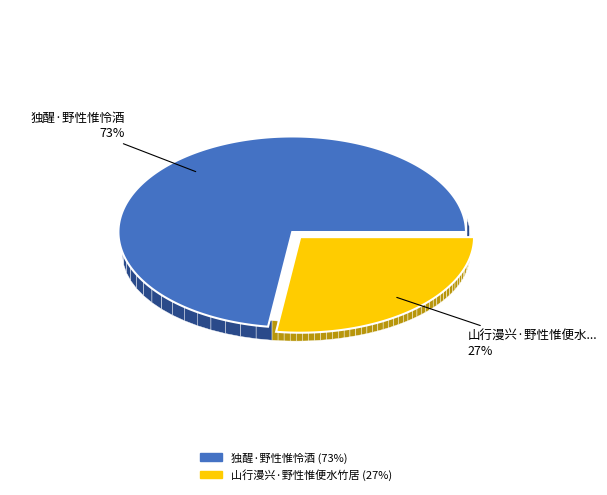

What percentage is the 山行漫兴·野性惟便水竹居 slice, to the nearest percent?

27%